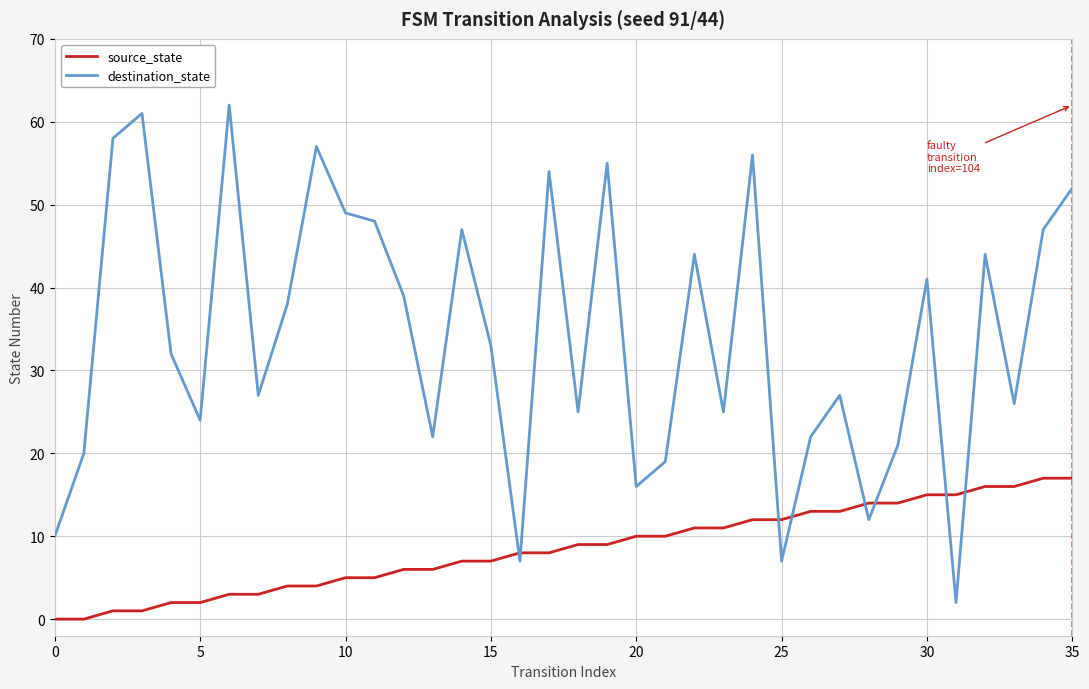

Does the chart display data point markers on the line(s)?

No